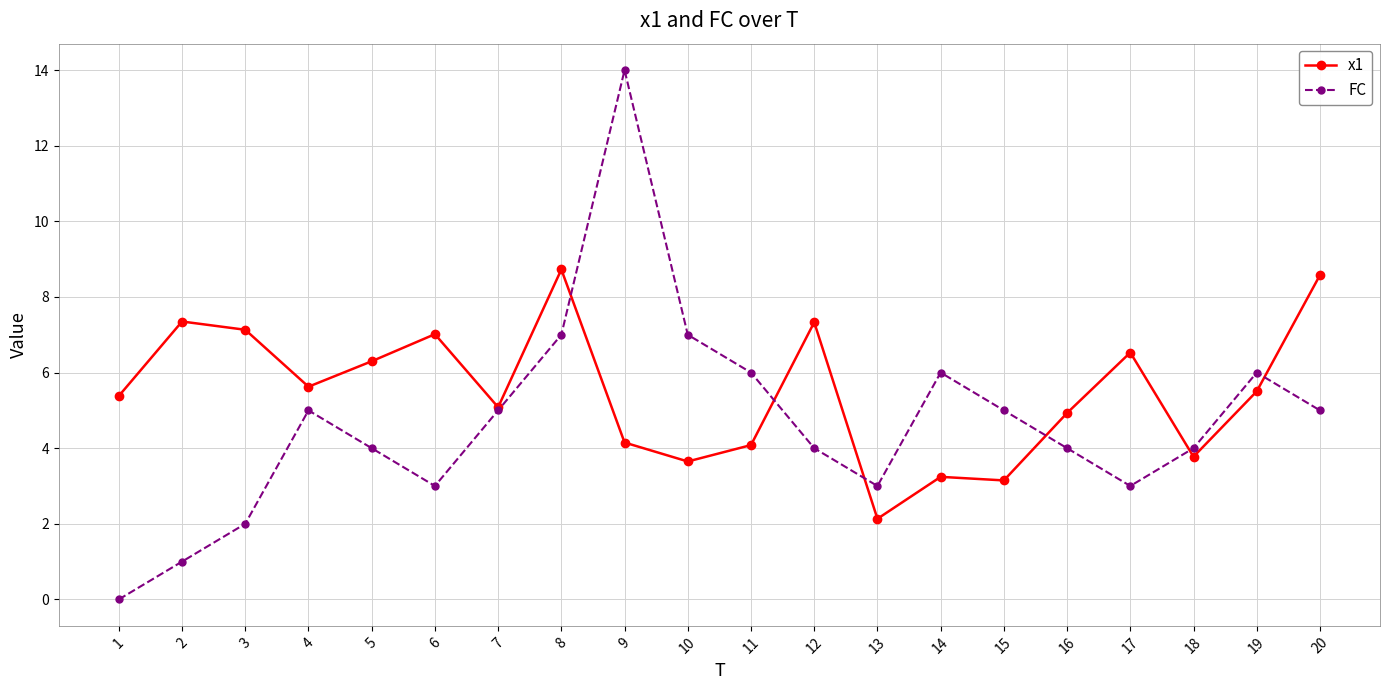

What is the difference between the highest and lowest values at 2?

6.4